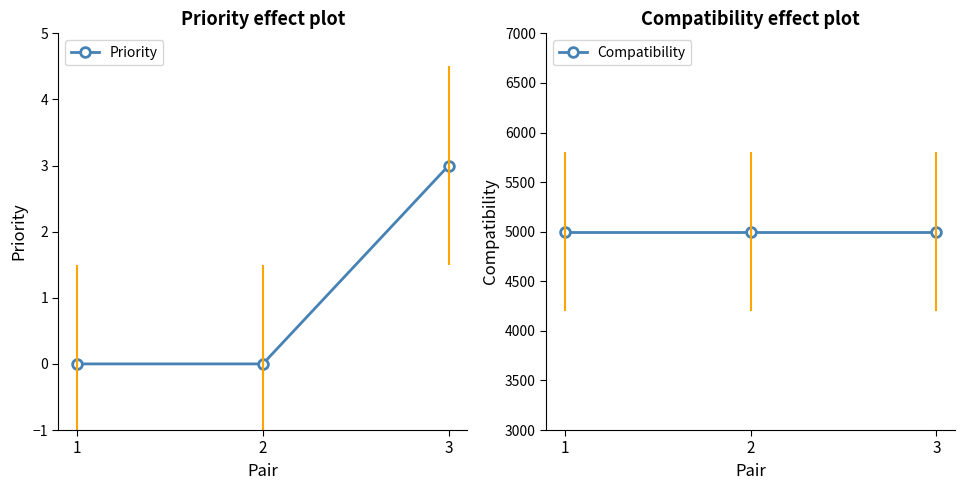

Reading right to left, transcribe all the data shown in this chart.

Priority: 3	0	0
Compatibility: 5000	5000	5000